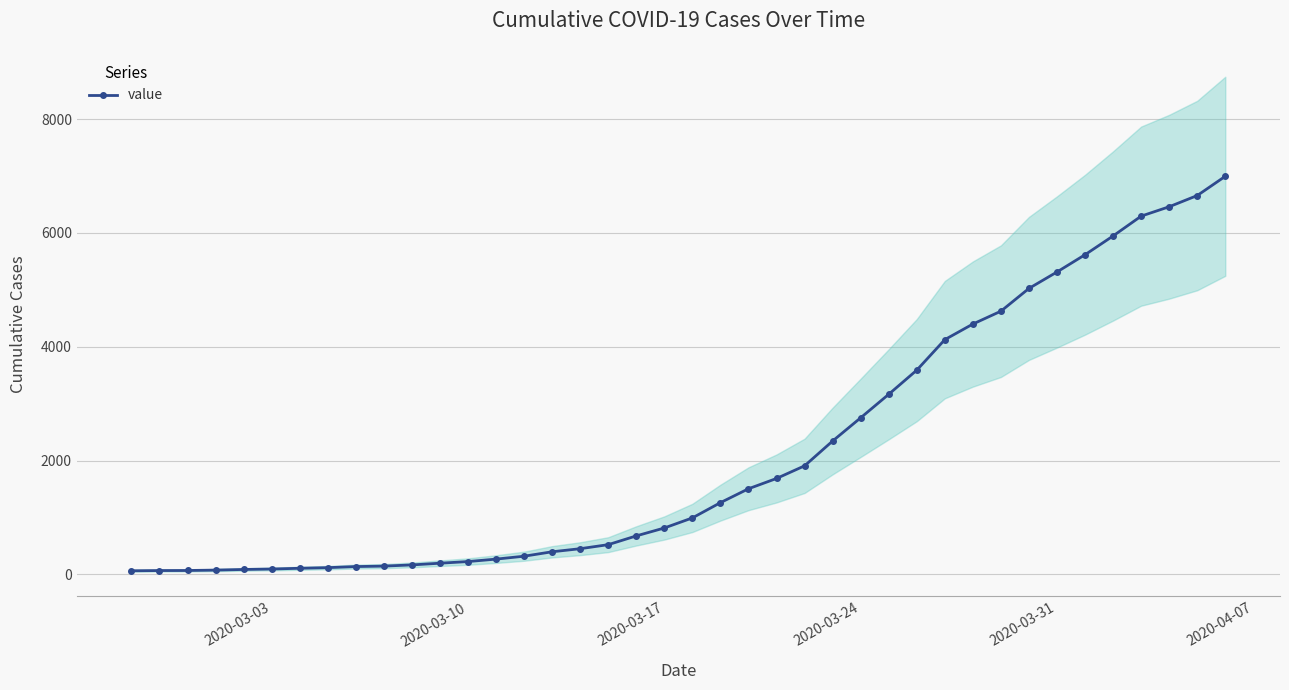

How many values in the value series are below 993?

20